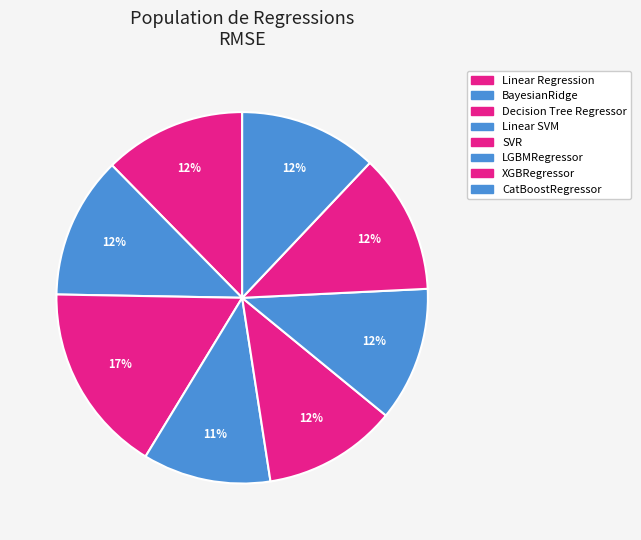

Is it true that Linear SVM is 17% of the pie?

False